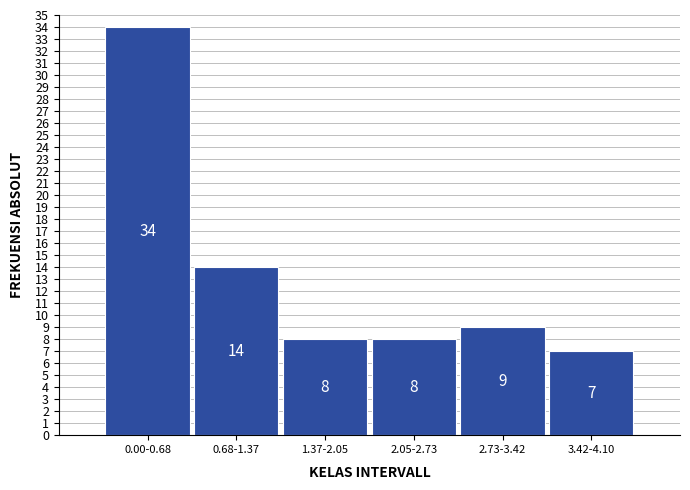

Reading left to right, what are all the values shown in this chart?

0.00-0.68=34	0.68-1.37=14	1.37-2.05=8	2.05-2.73=8	2.73-3.42=9	3.42-4.10=7